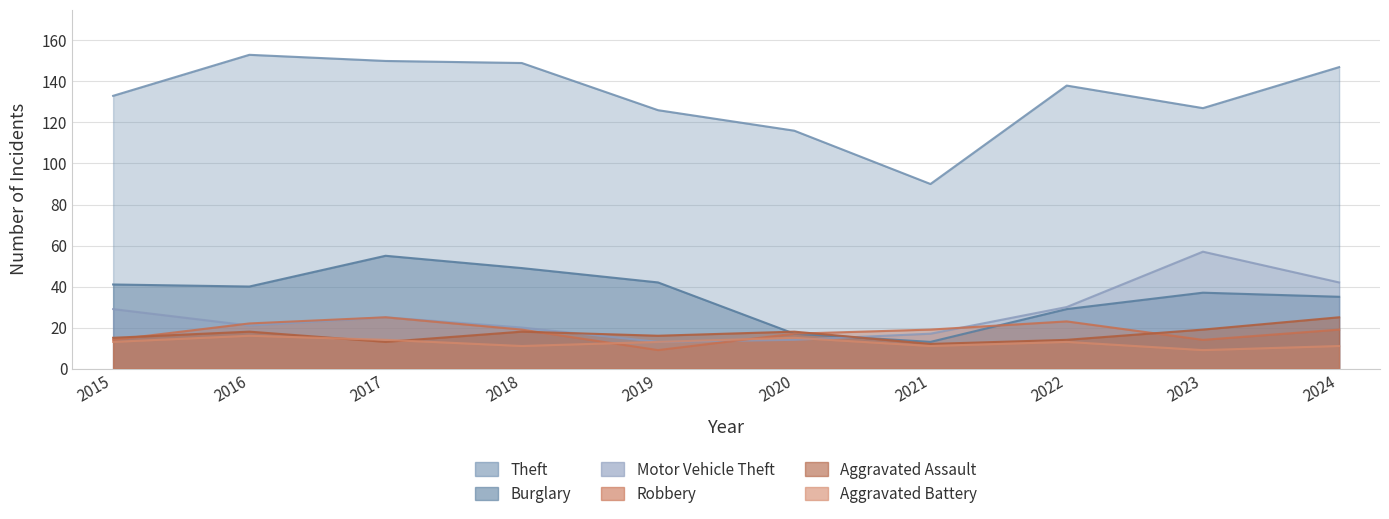

True or false: Aggravated Assault and Theft intersect in this chart.

False